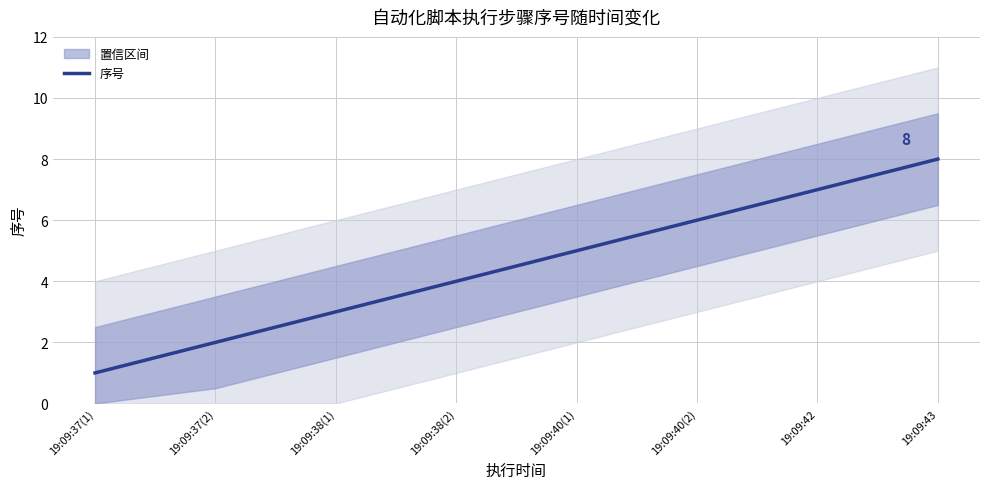

Rank the categories by value from lowest to highest.

19:09:37(1), 19:09:37(2), 19:09:38(1), 19:09:38(2), 19:09:40(1), 19:09:40(2), 19:09:42, 19:09:43